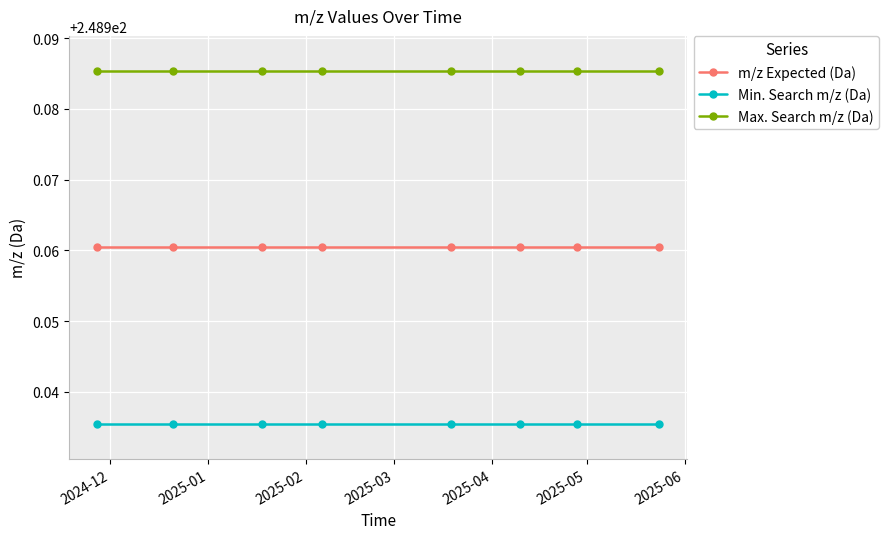

List the series in order of their peak value, highest first.

Max. Search m/z (Da), m/z Expected (Da), Min. Search m/z (Da)